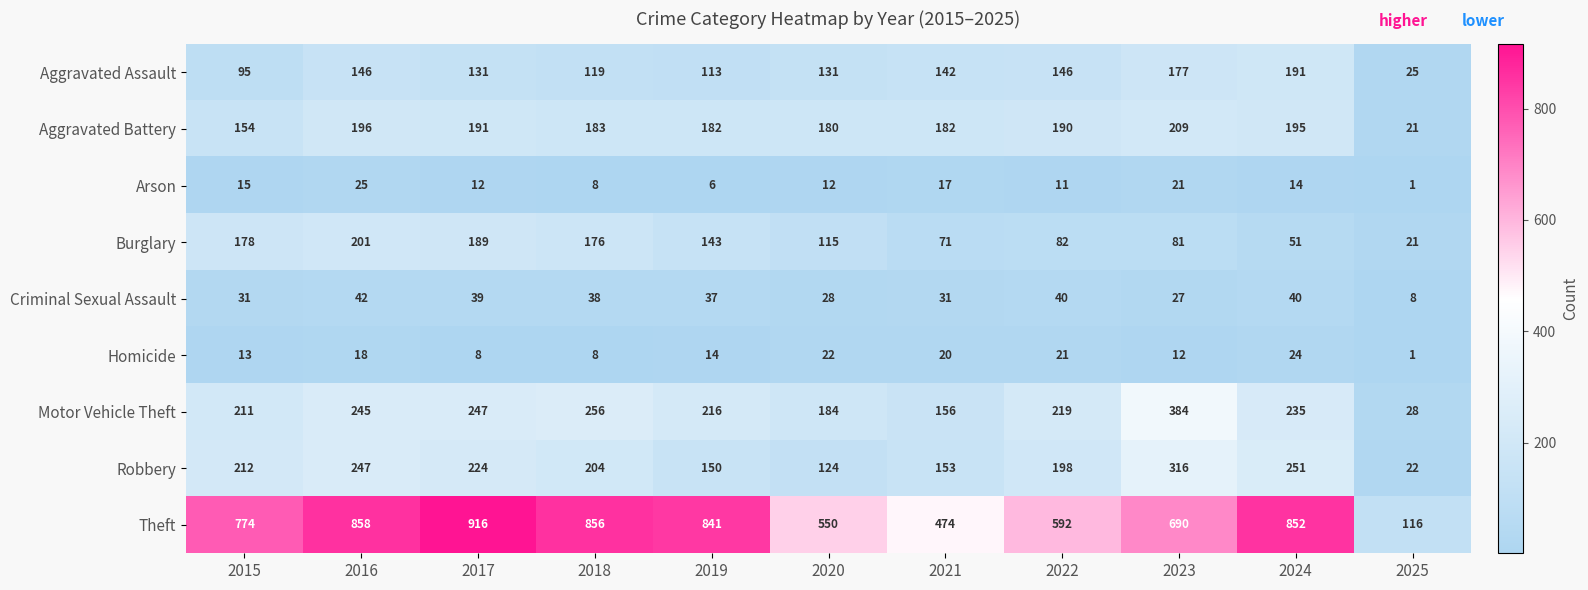

True or false: Criminal Sexual Assault has a value of 31 at 2021.

True